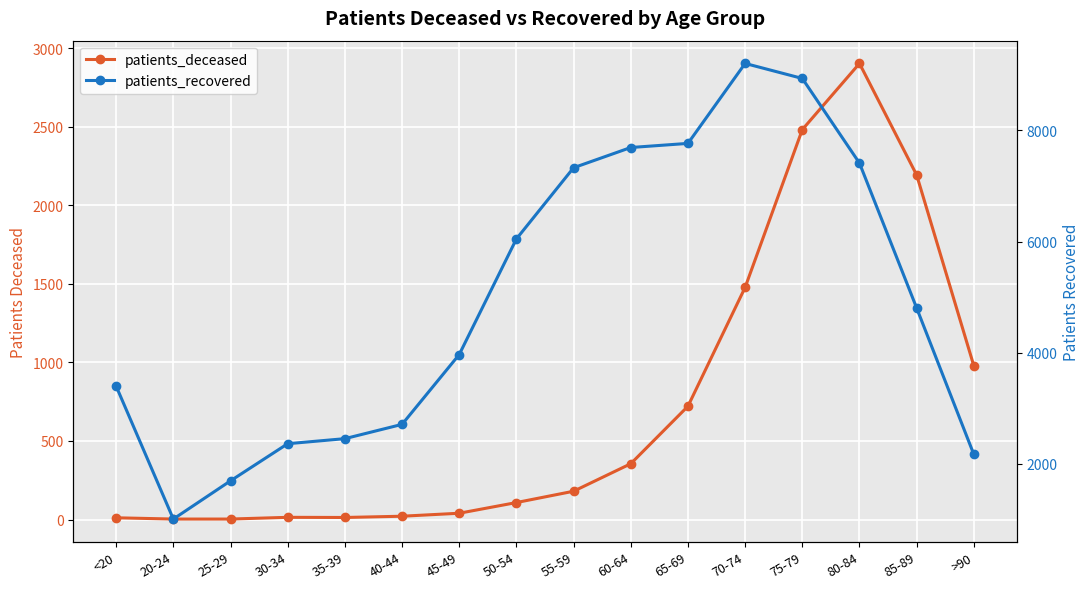

Reading left to right, list all the values displayed in this chart.

patients_deceased: <20=11	20-24=3	25-29=3	30-34=14	35-39=13	40-44=21	45-49=40	50-54=108	55-59=180	60-64=355	65-69=721	70-74=1477	75-79=2481	80-84=2902	85-89=2192	>90=978
patients_recovered: <20=3397	20-24=1006	25-29=1694	30-34=2362	35-39=2453	40-44=2710	45-49=3967	50-54=6048	55-59=7329	60-64=7693	65-69=7767	70-74=9206	75-79=8936	80-84=7412	85-89=4804	>90=2169